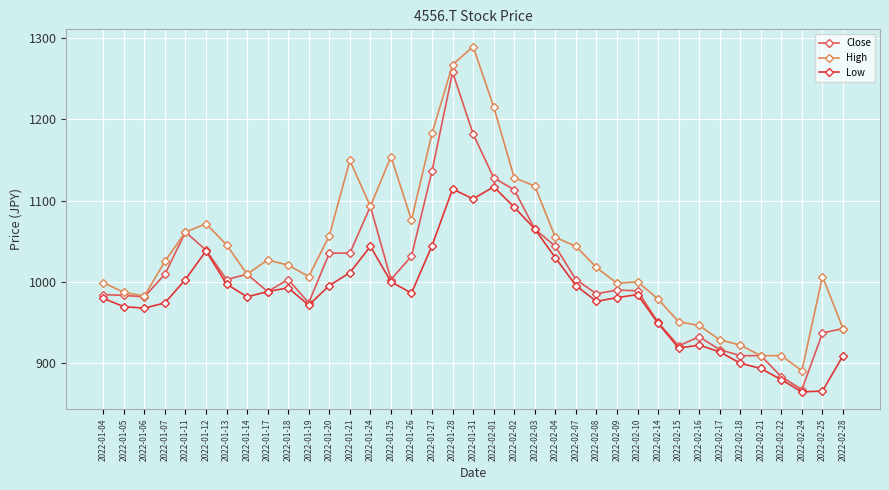

At which category does High reach its first local valley?

2022-01-06